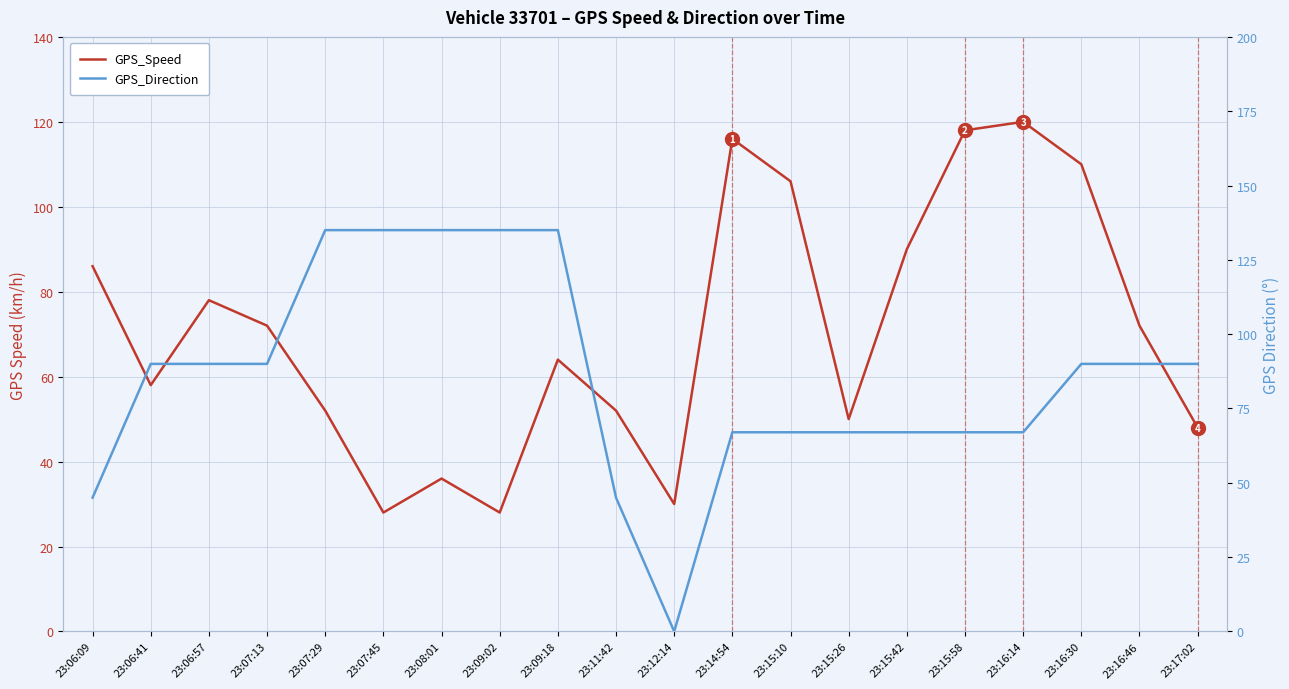

What is the label of the 9th point from the left?

23:09:18